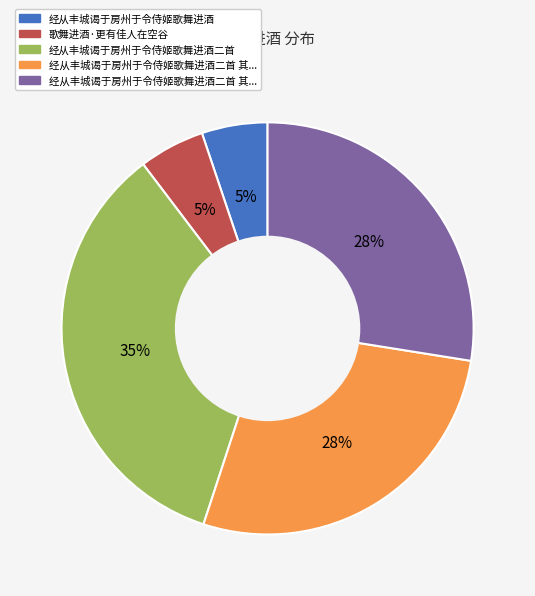

Is there a majority slice in this chart?

No